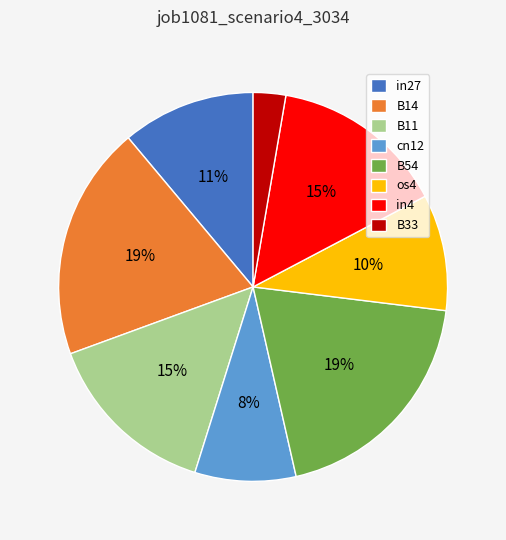

Combined, do B14 and B11 account for over 50%?

No